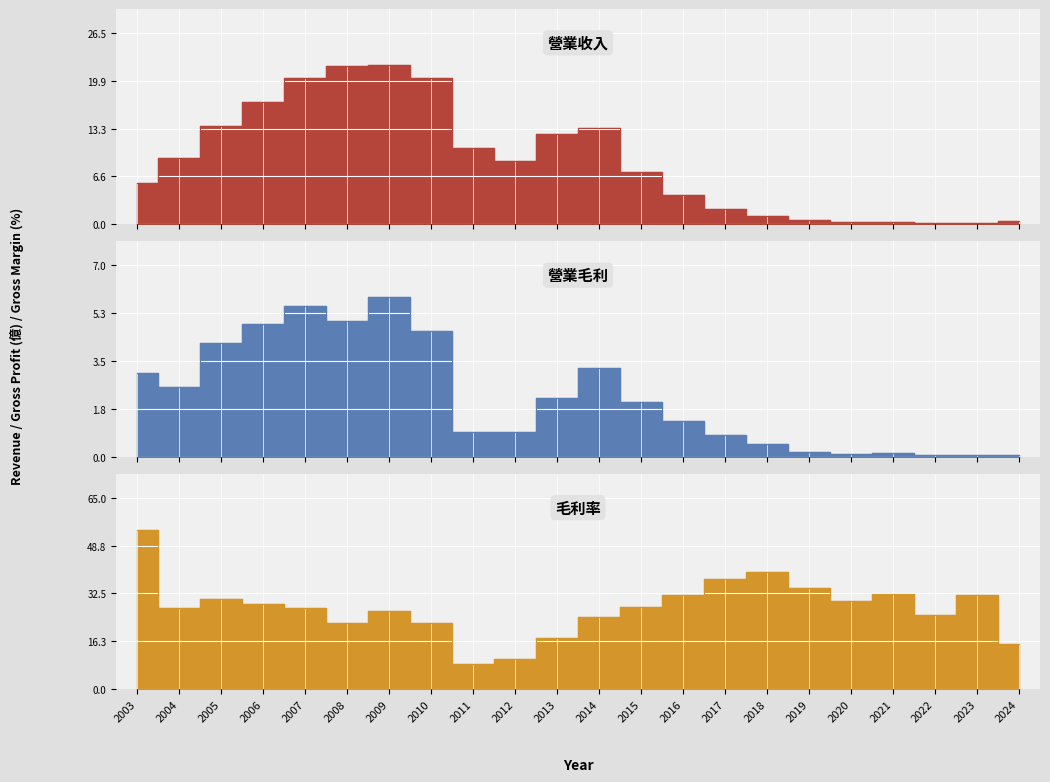

What is the approximate value of 營業收入 at 2012?

8.8